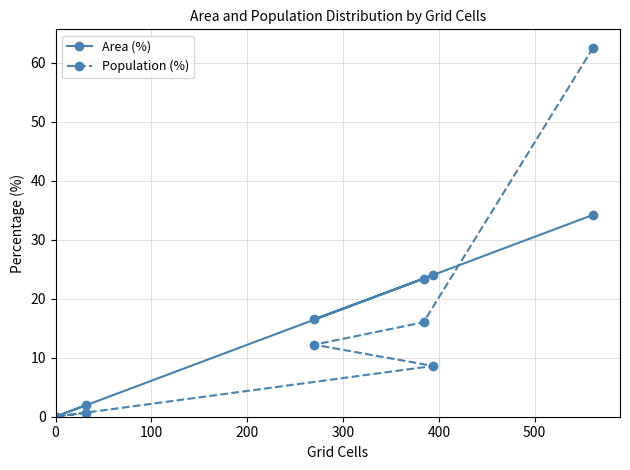

How many intersections are there between Area (%) and Population (%)?

1